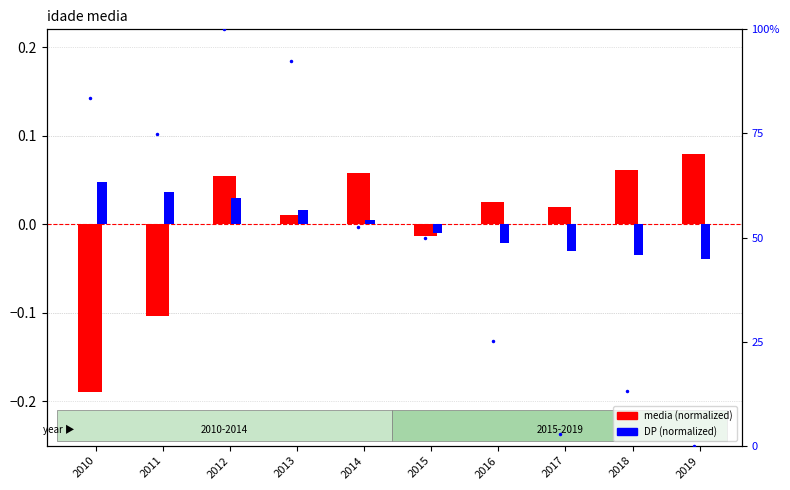

At which category does the chart reach its minimum across all series?

2010